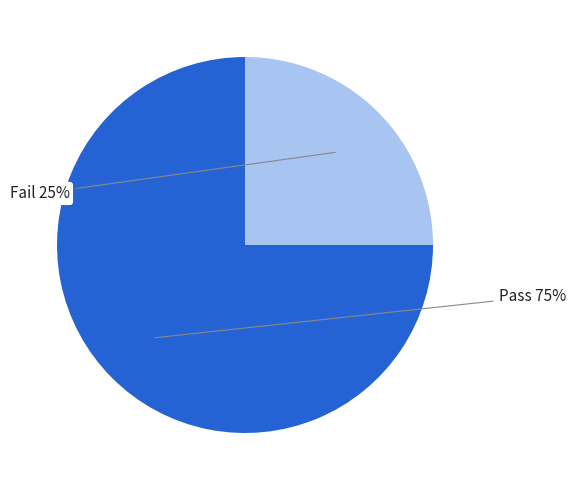

To the nearest percent, what is the average slice percentage?

50%